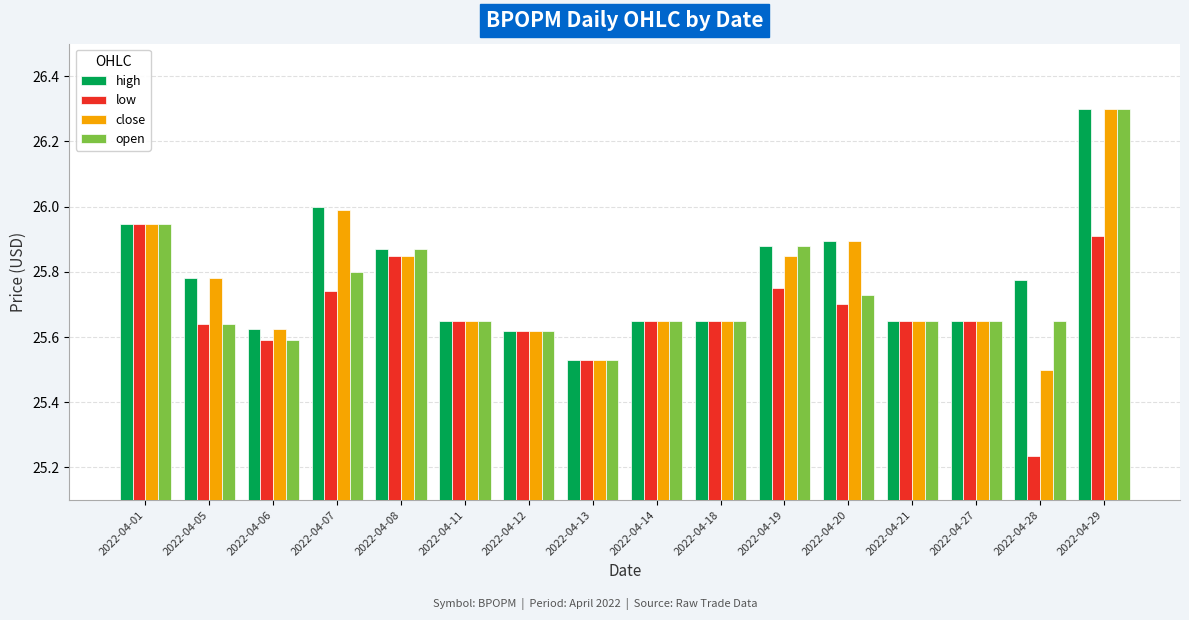

What is the highest value of the open series?

26.3